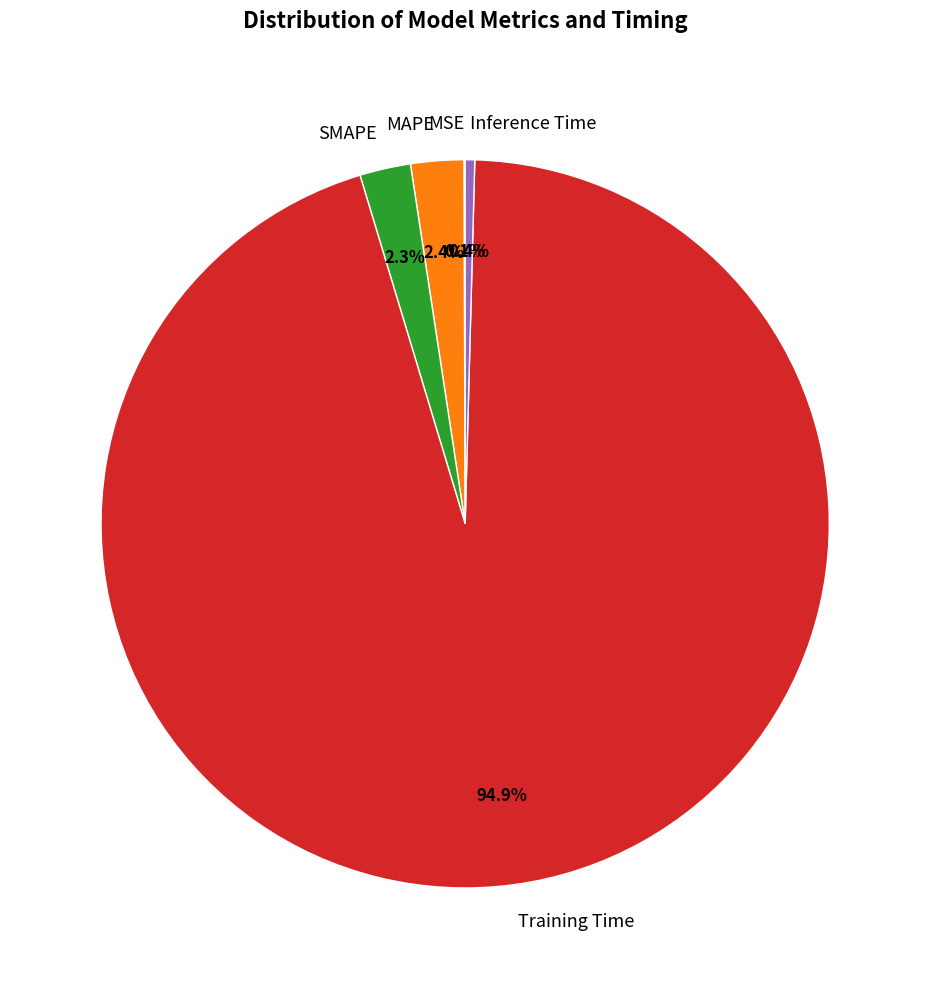

Which category has the biggest portion of the pie?

Training Time